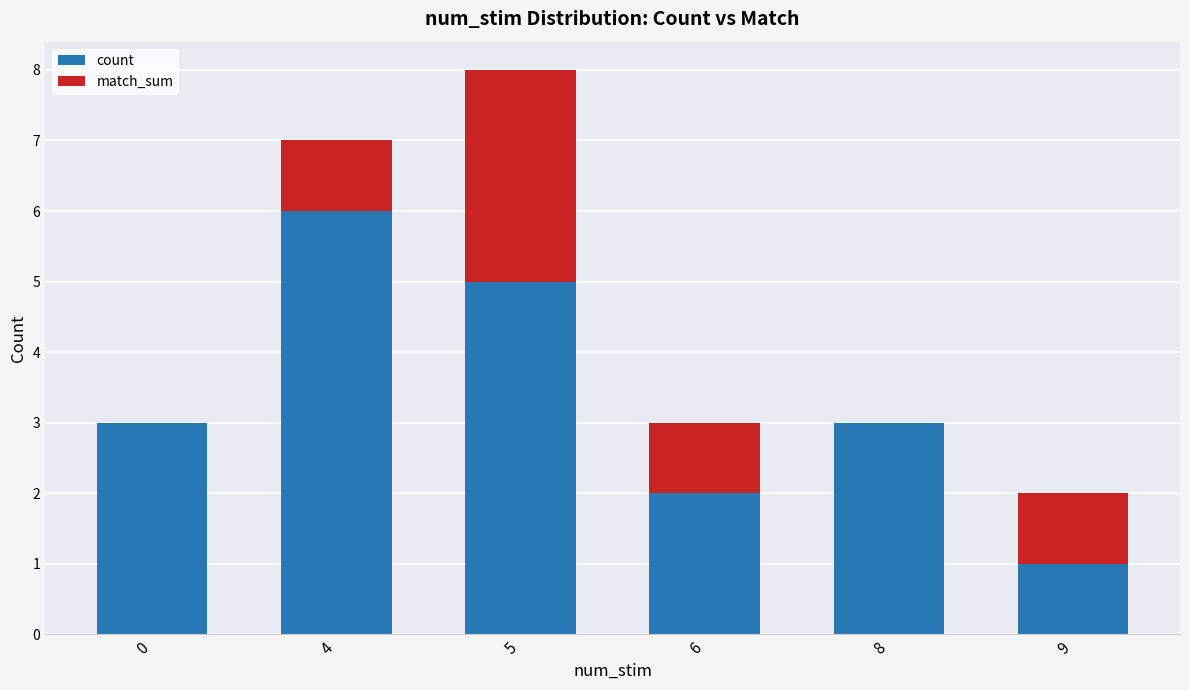

The count series shows 6 at 4. True or false?

True